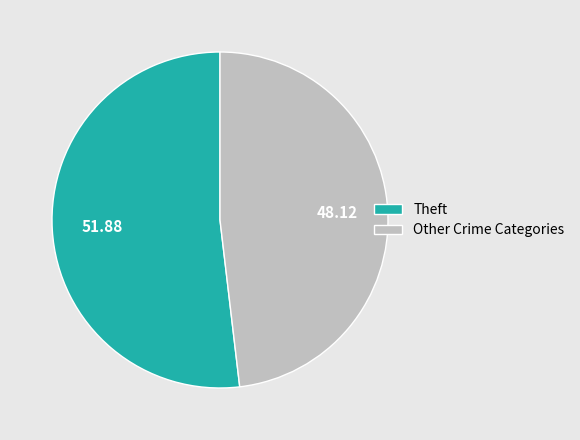

Is there a majority slice in this chart?

Yes